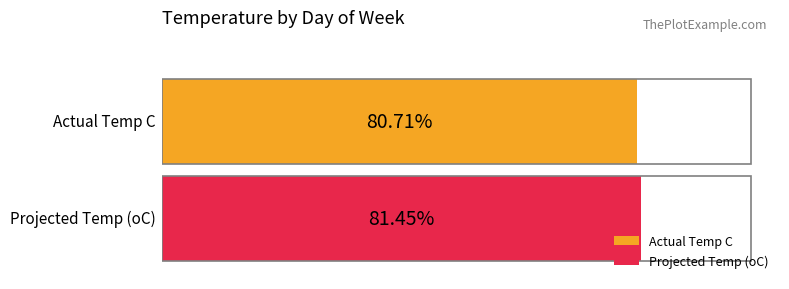

What are all the series names shown in the legend?

Actual Temp C, Projected Temp (oC)